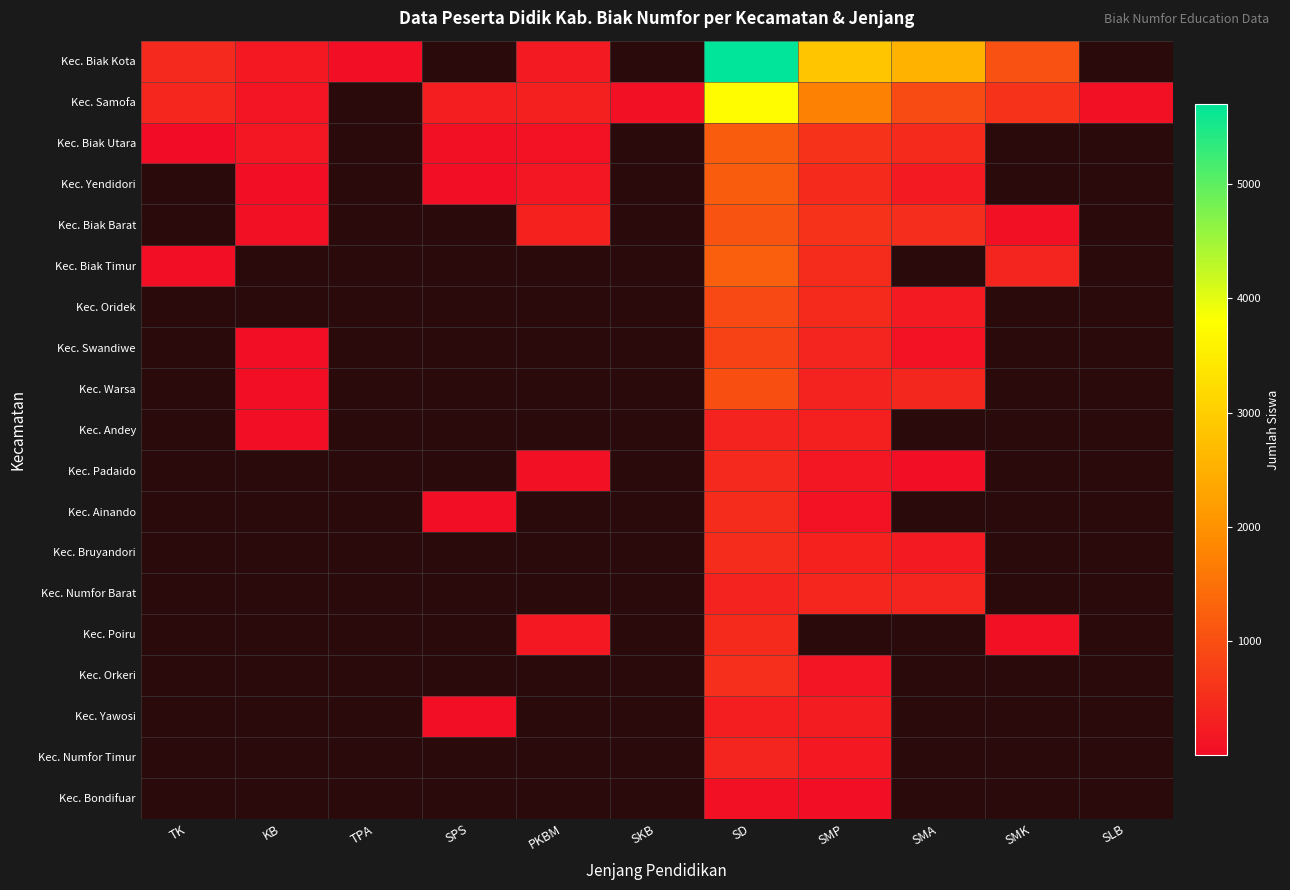

Is the value of Kec. Orkeri at SLB greater than the value of Kec. Samofa at TPA?

No